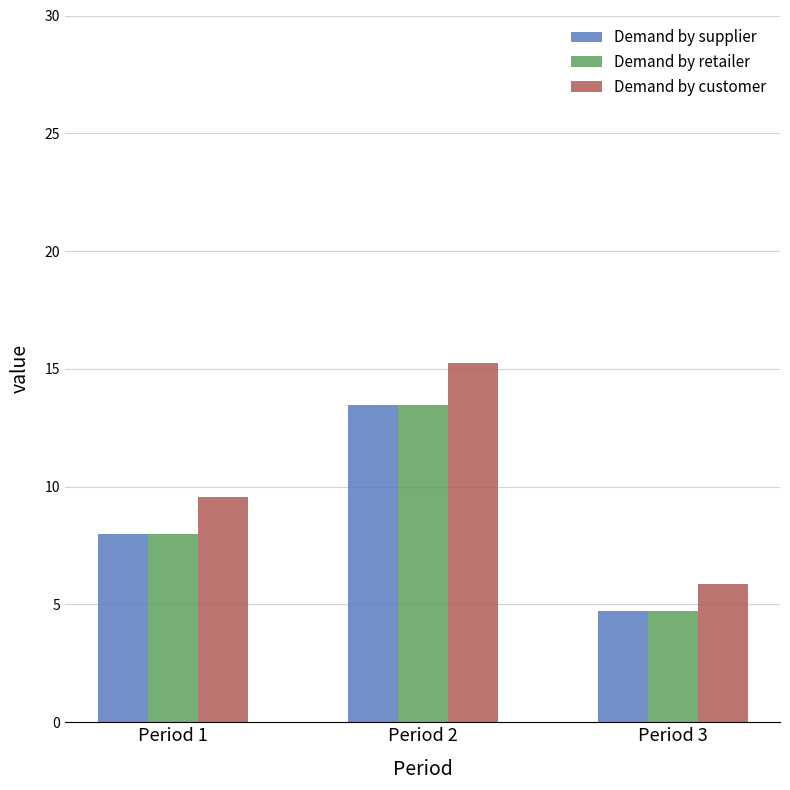

What is the maximum value shown in the chart?

15.2